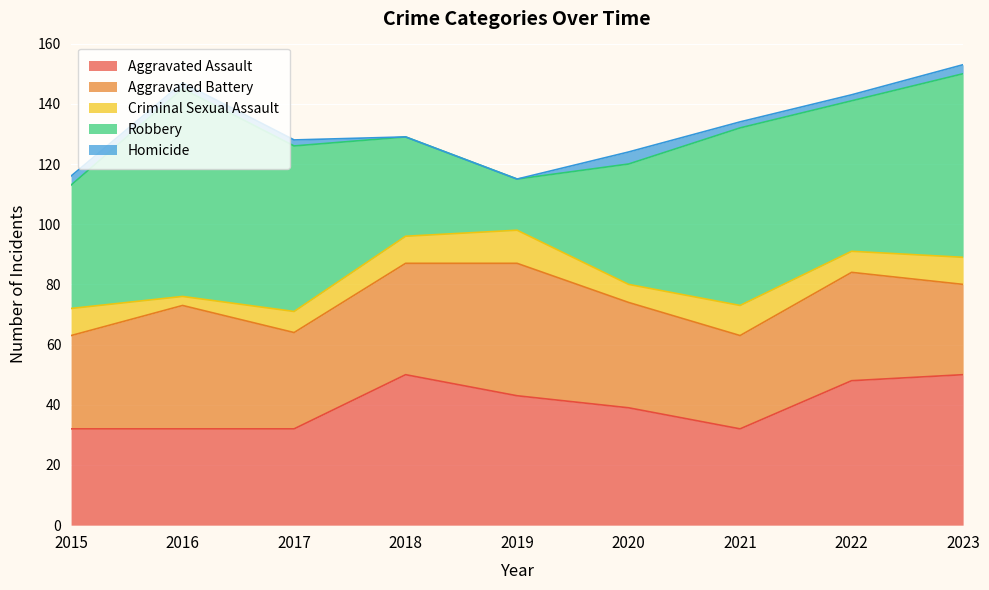

In Criminal Sexual Assault, how many points are higher than both neighbors (excluding endpoints)?

2